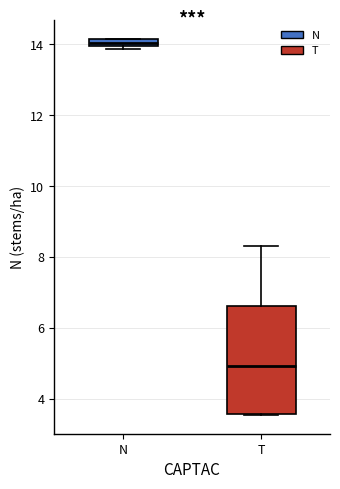

Which box's median line is the lowest?

T